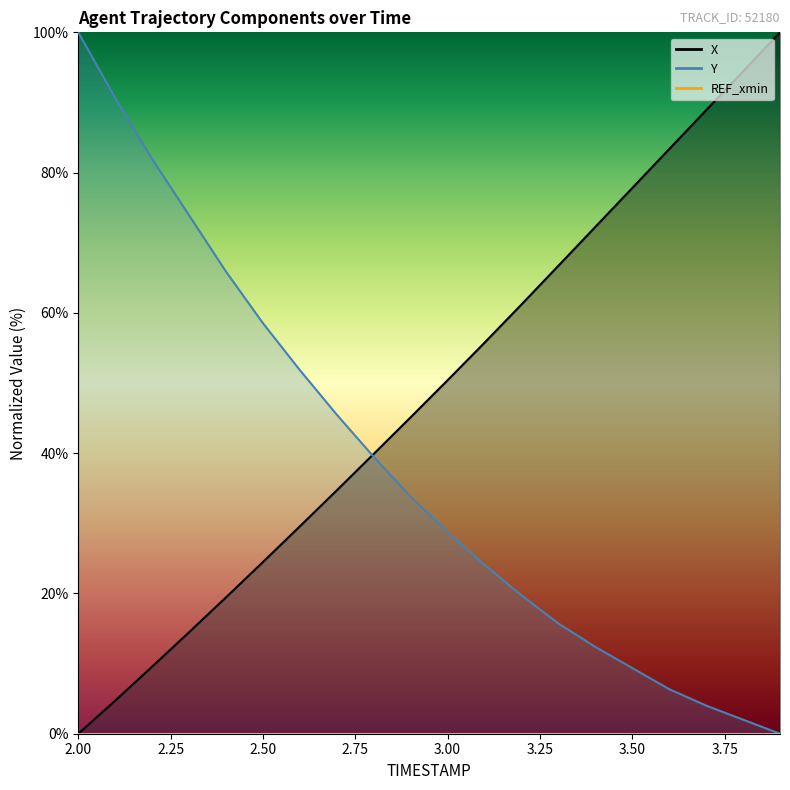

What is the difference between the maximum and minimum values in the X series?

100.0